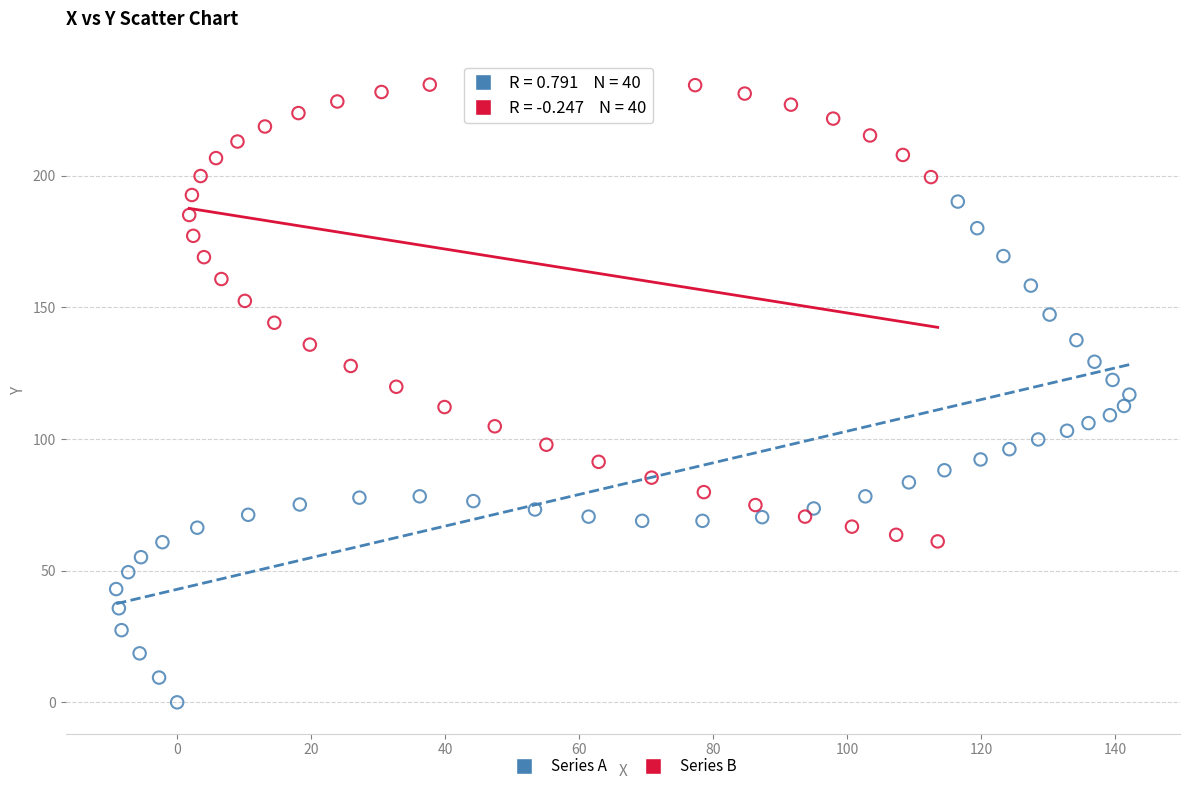

Which series contains the lowest Y value?

Series A